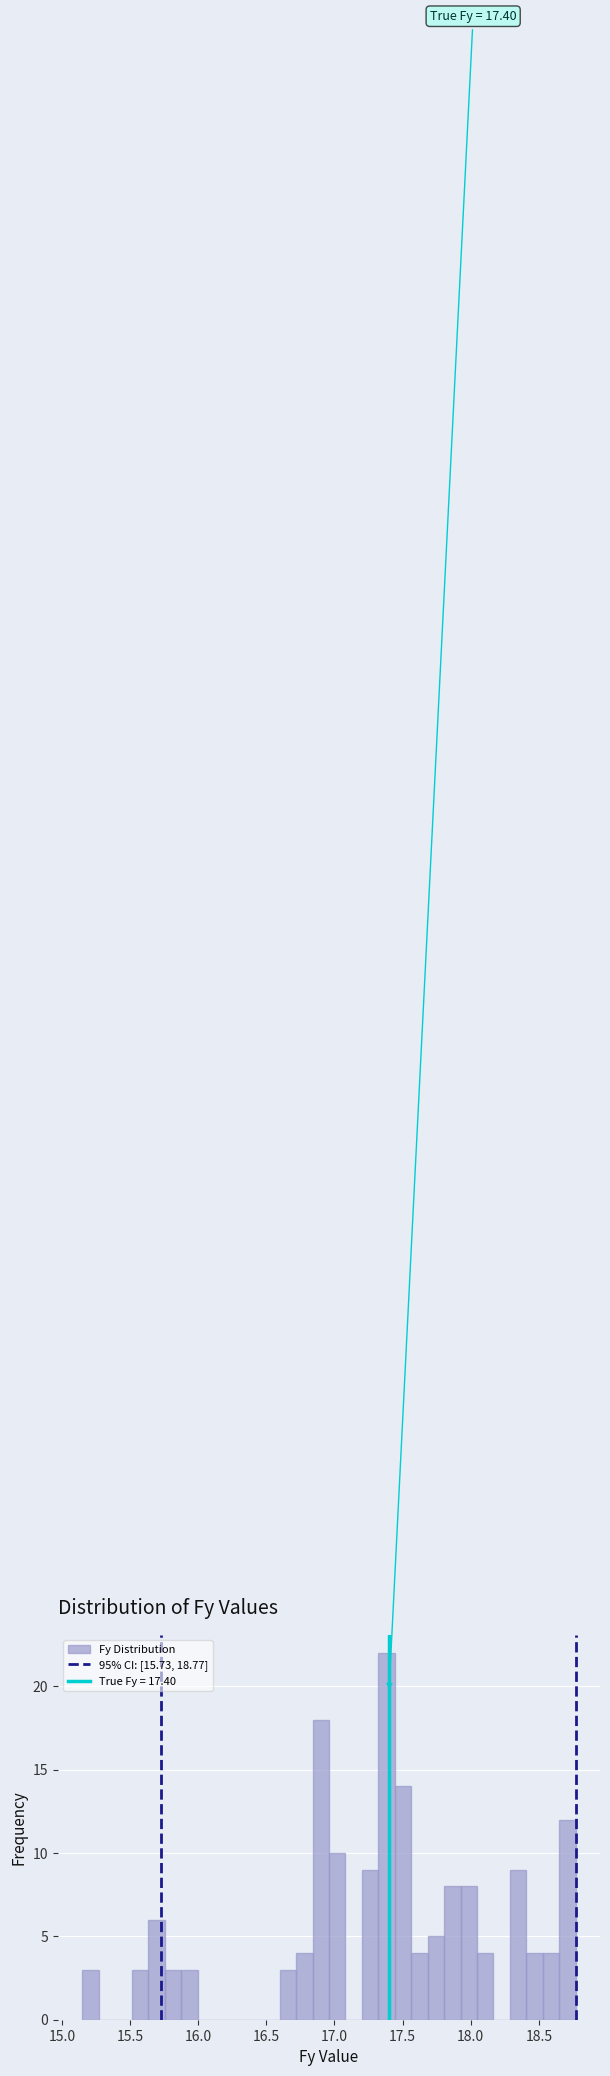

Around what value on the x-axis is the tallest bar? Give the approximate position of its centre, as read against the axis.

17.40